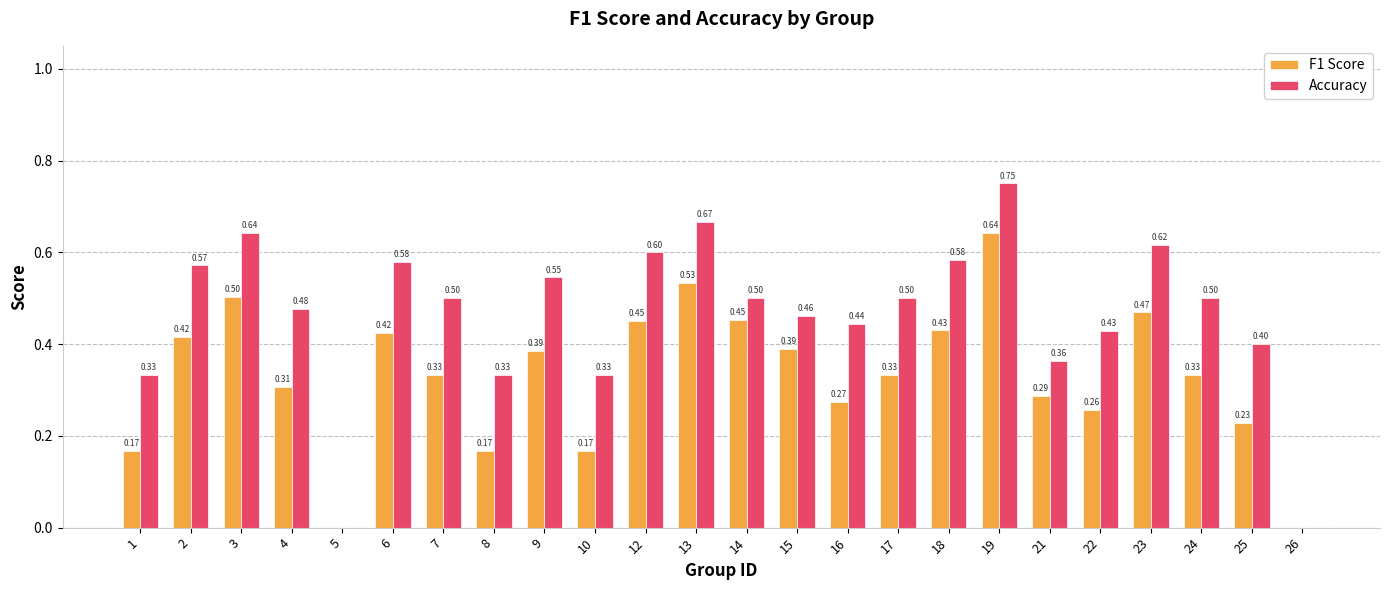

What is the total value across all series at 8?

0.5